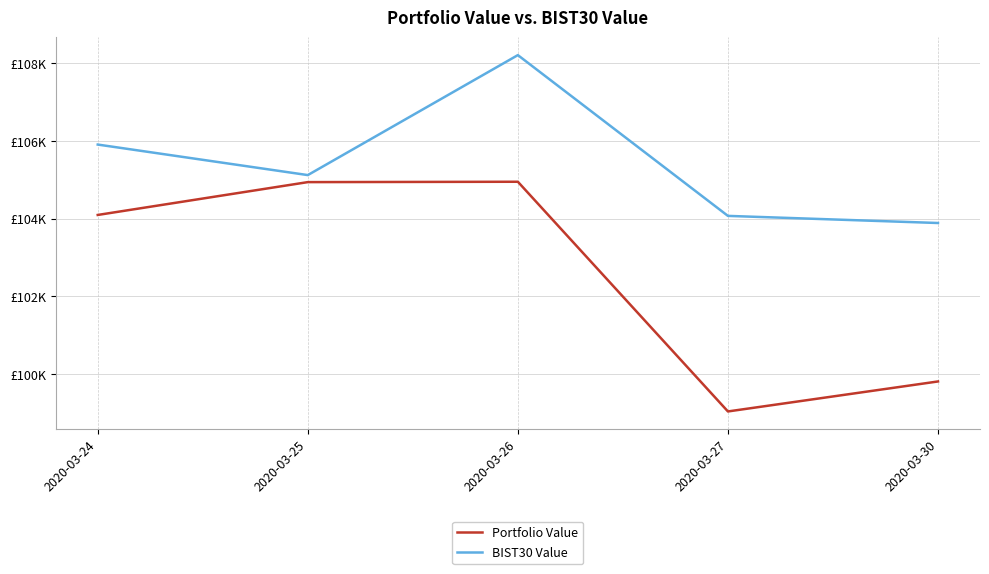

The value of Portfolio Value at 2020-03-24 is 104096.7. True or false?

True